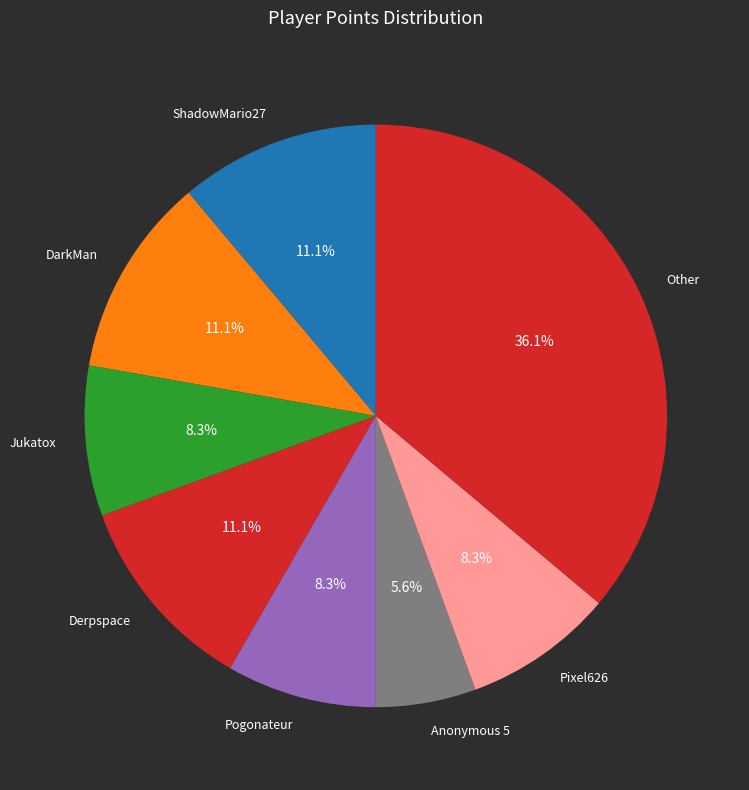

How many segments does this pie chart have?

8